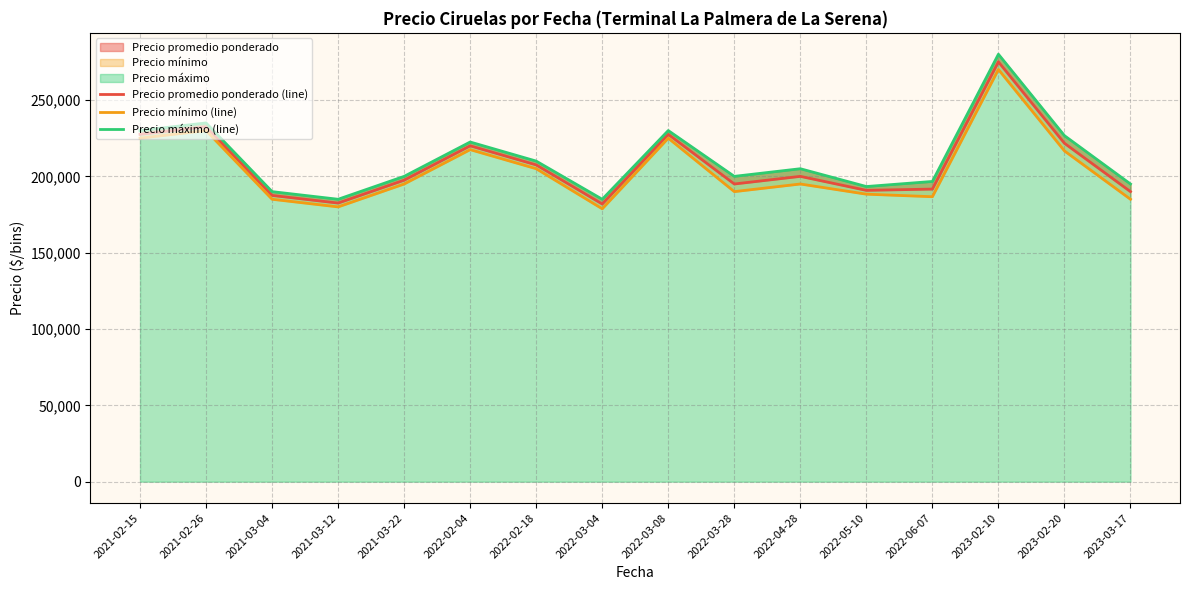

What is the difference between the maximum and minimum values in the Precio máximo (line) series?

95000.0